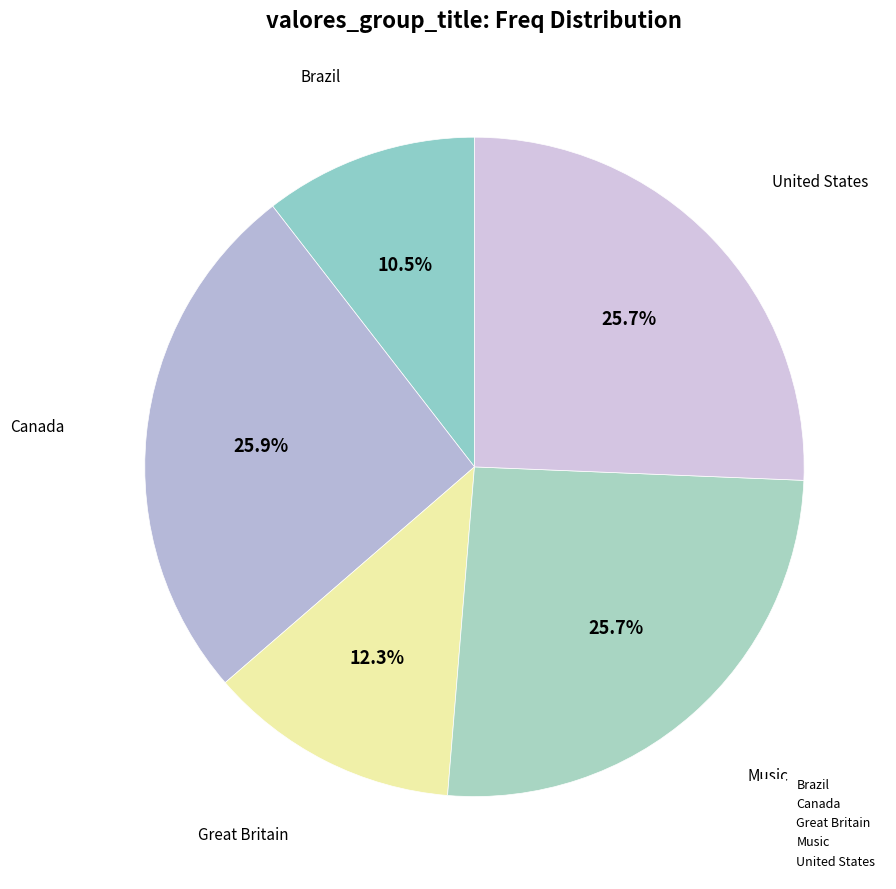

To the nearest percent, what portion does Brazil represent?

10%